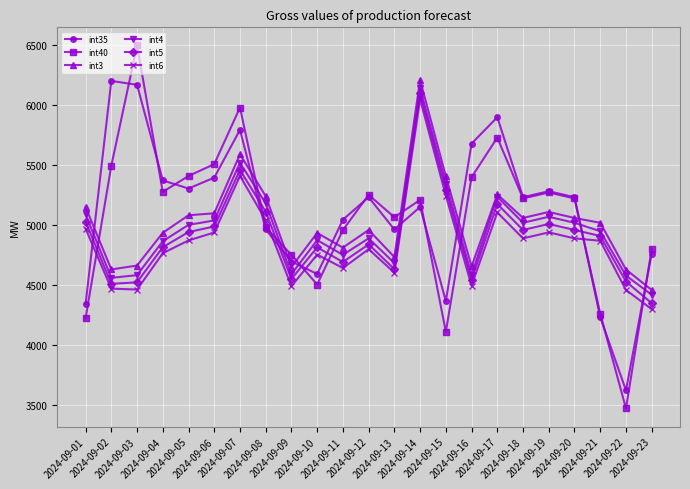

True or false: int3 has a value of 2415.2 at 2024-09-20.

False